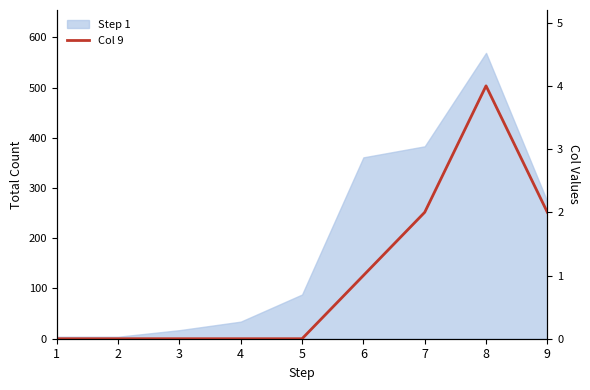

At which label is the value closest to 2?

7